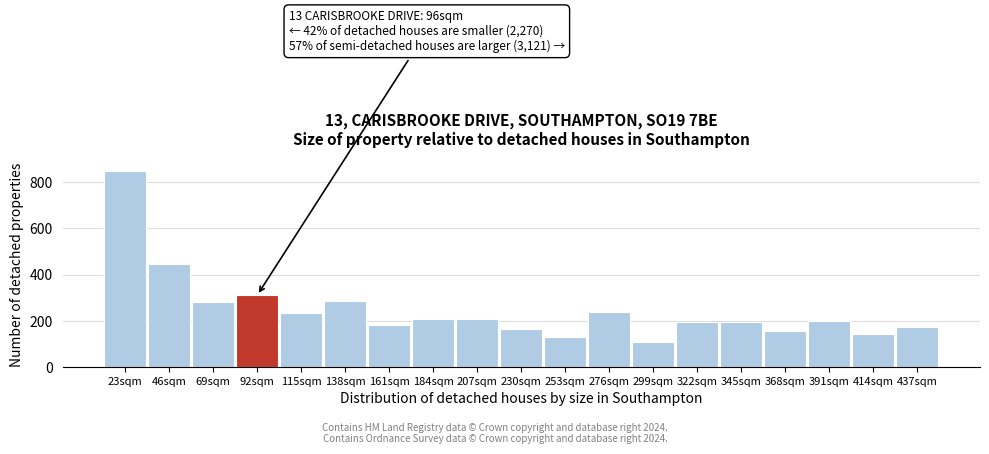

The chart shows a value of 174 at 299sqm. True or false?

False